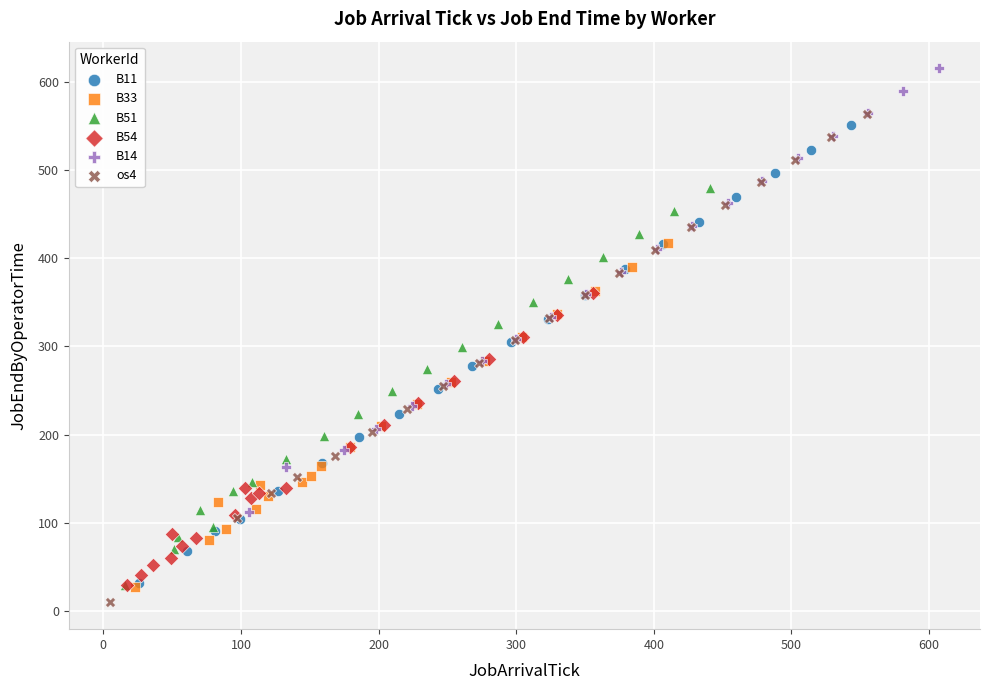

Which series has the largest Y range (max minus min)?

os4